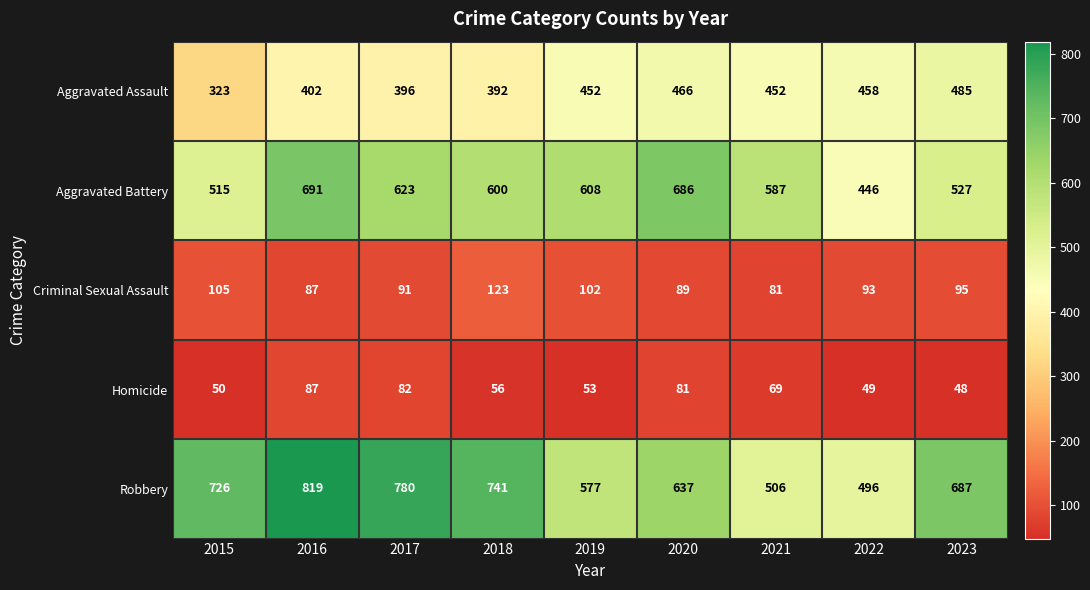

Where does the Aggravated Battery series first go above 600?

2016